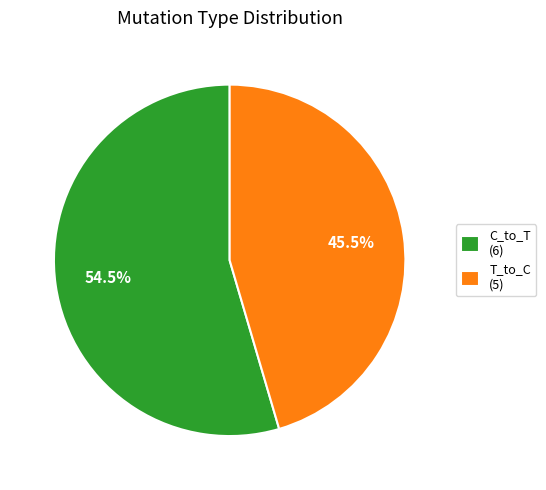

How many segments does this pie chart have?

2